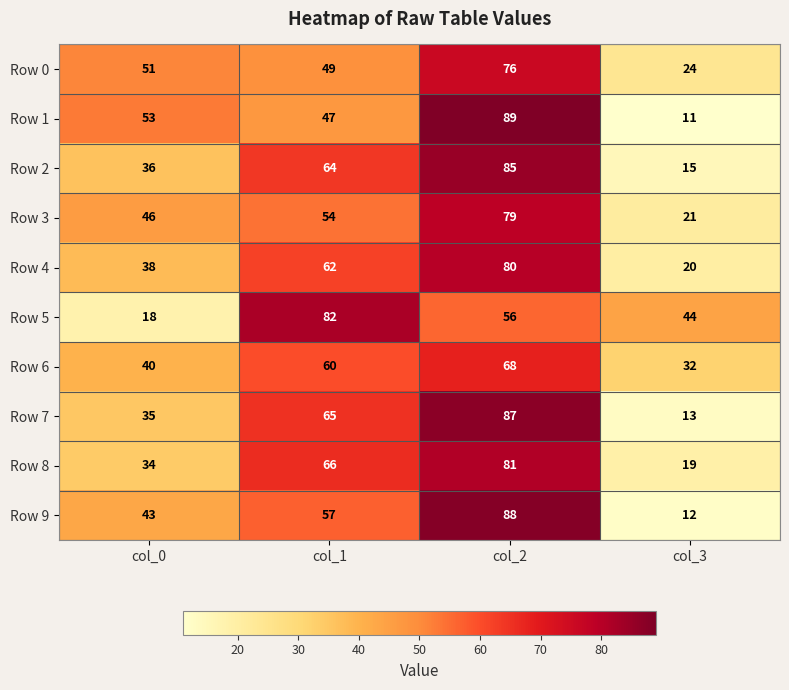

What is the difference between the highest and lowest values at col_0?

35